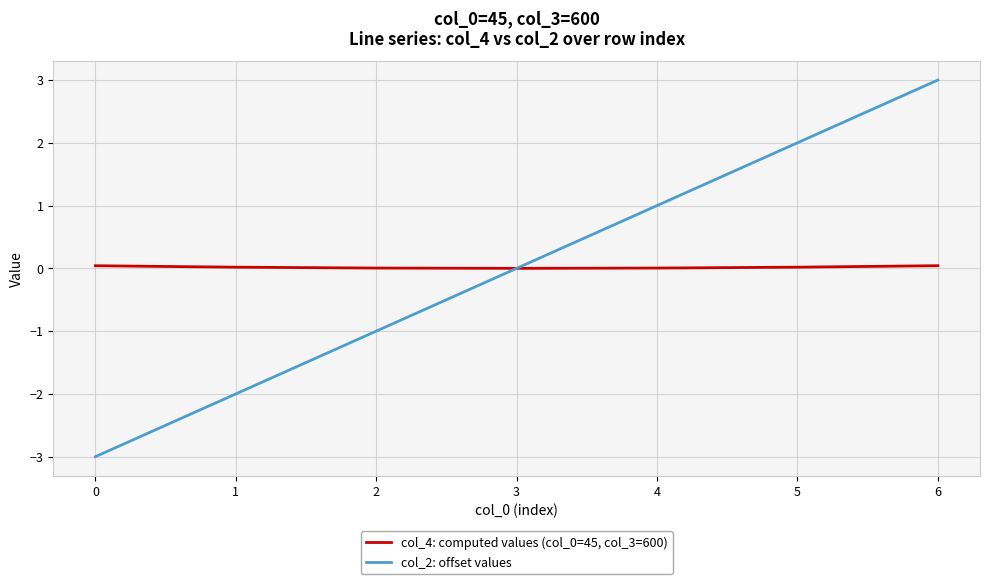

What is the maximum value shown in the chart?

3.0